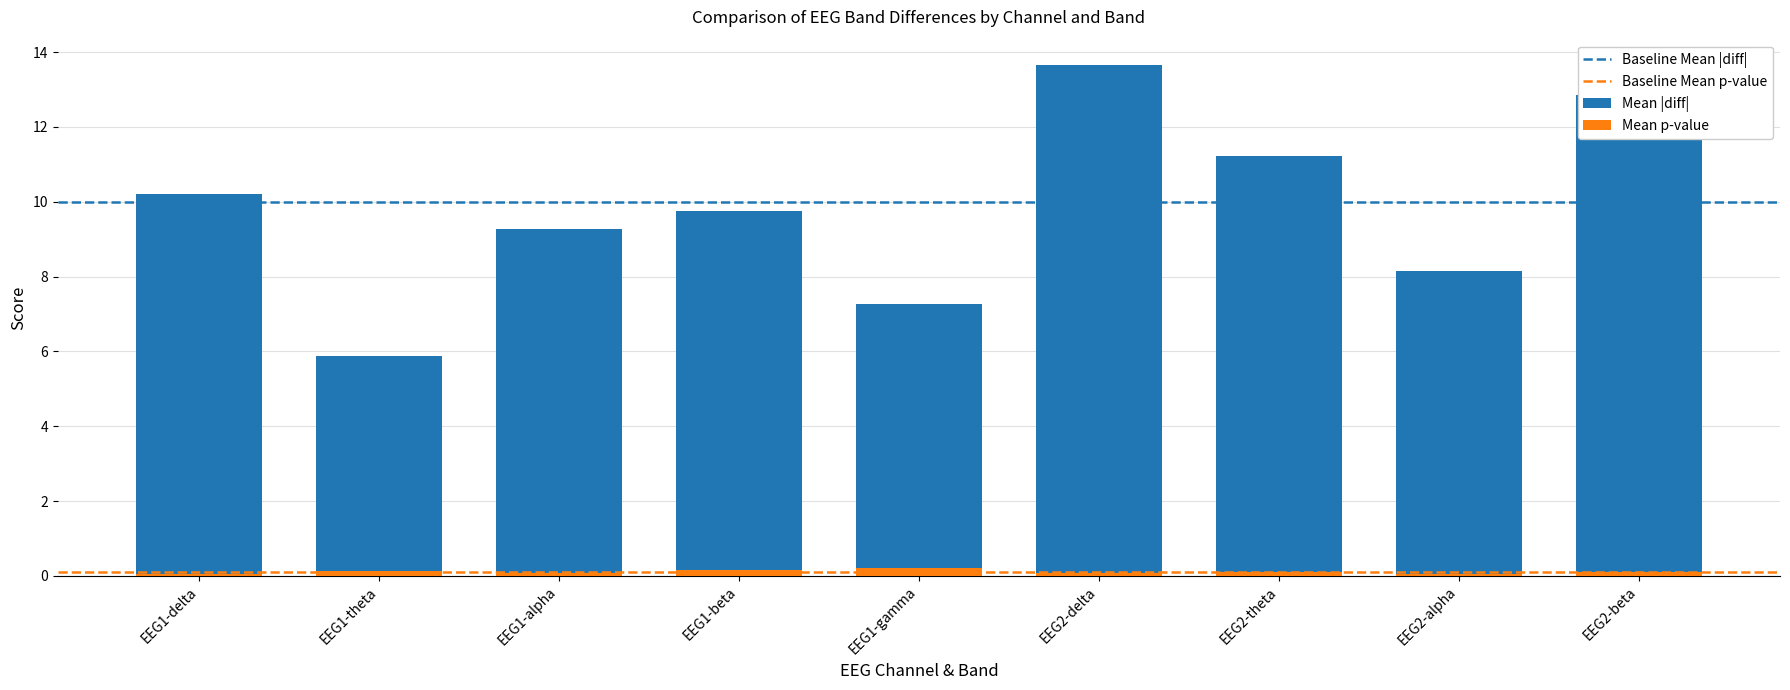

What is the label of the 4th bar from the left?

EEG1-beta